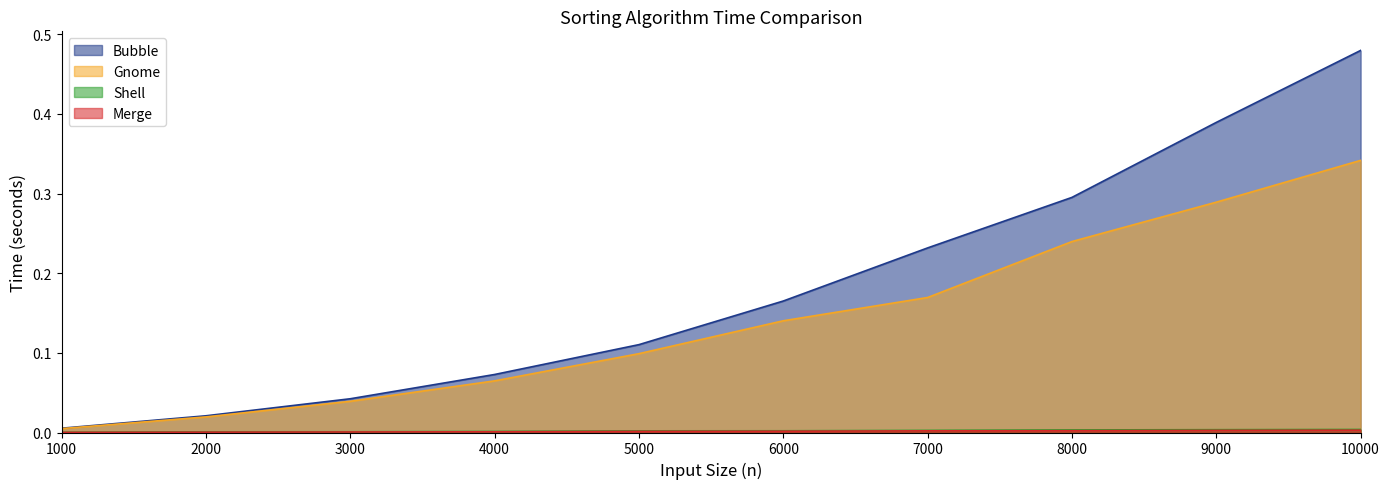

Does the chart have visible grid lines?

No